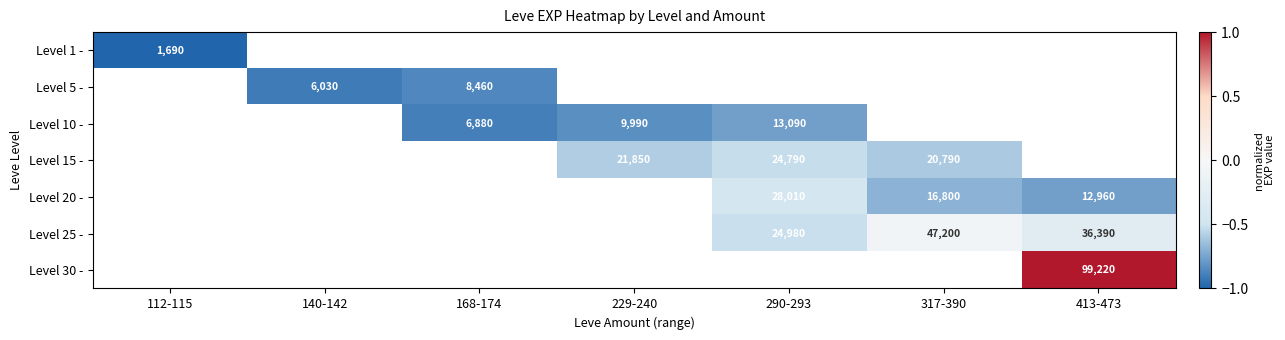

Is the value of Level 15 - at 290-293 greater than the value of Level 20 - at 317-390?

Yes